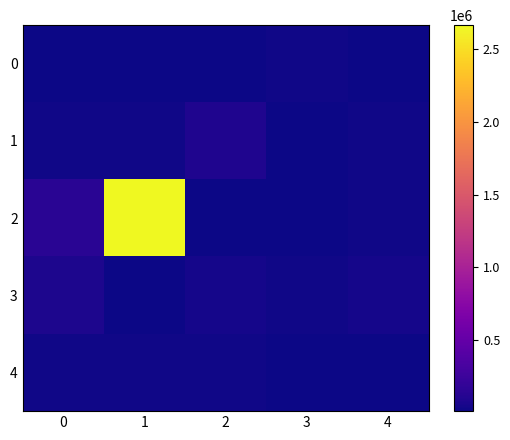

Which series has the largest total across all categories?

2